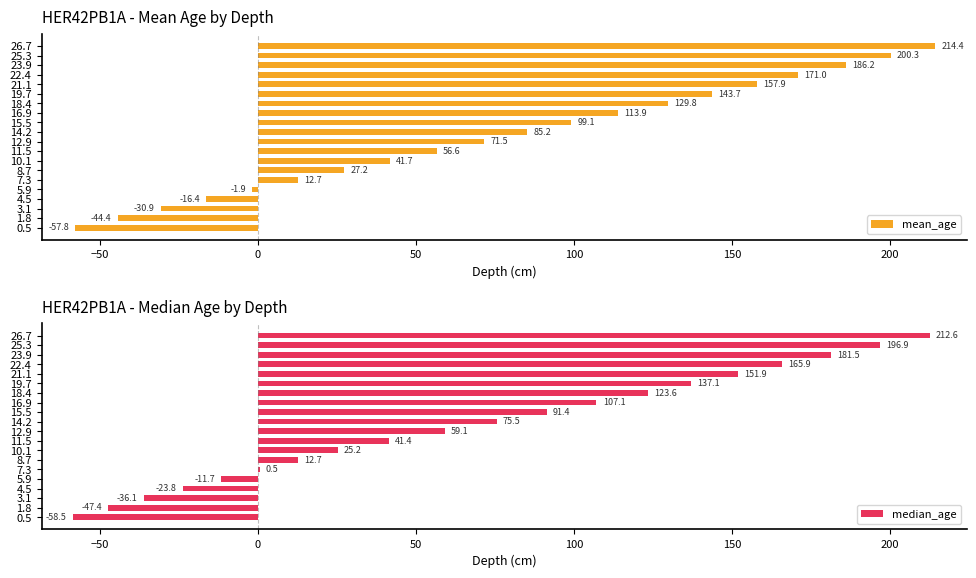

The value of mean_age at 26.7 is 214.4. True or false?

True